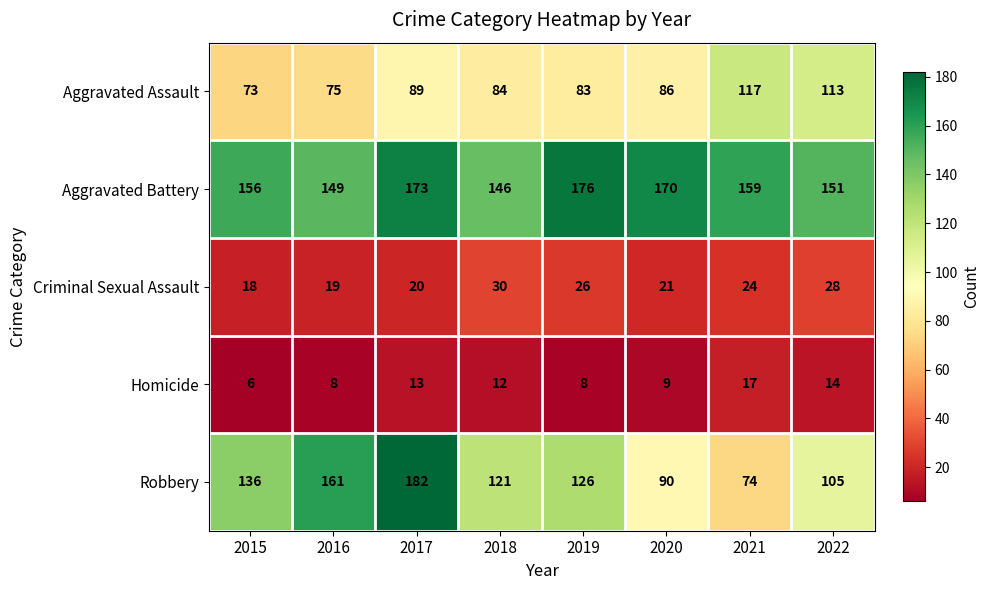

Between 2015 and 2022, which series saw the biggest shift?

Aggravated Assault